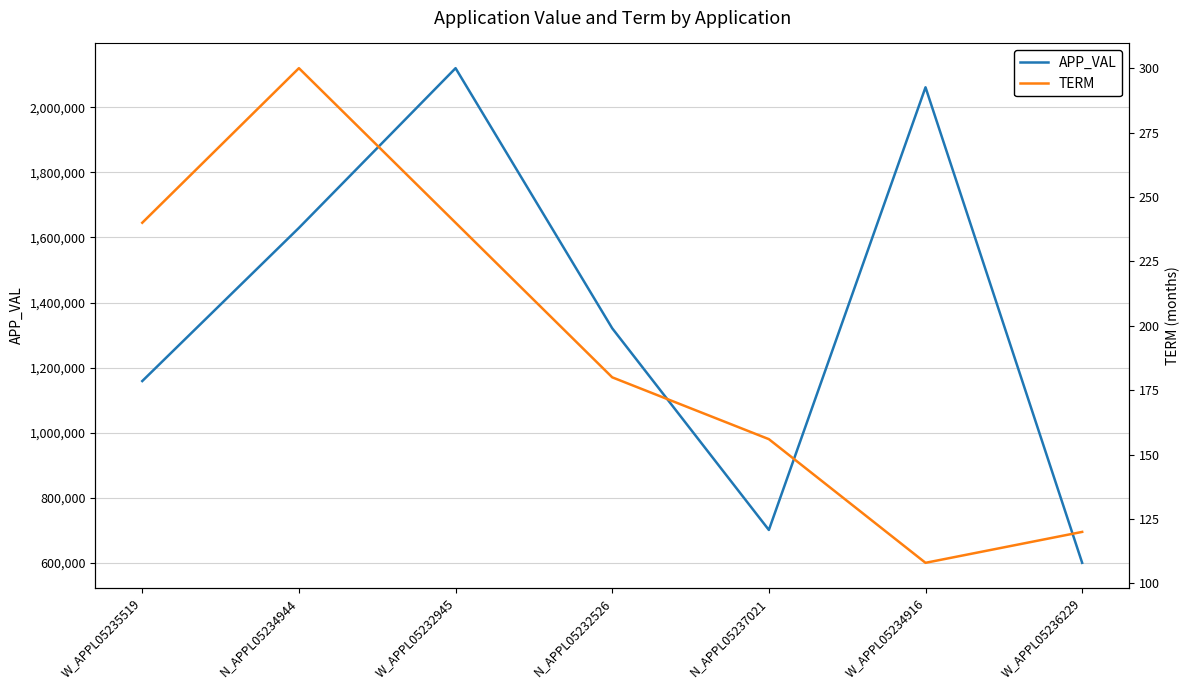

Which category has the lowest value in the APP_VAL series?

W_APPL05236229